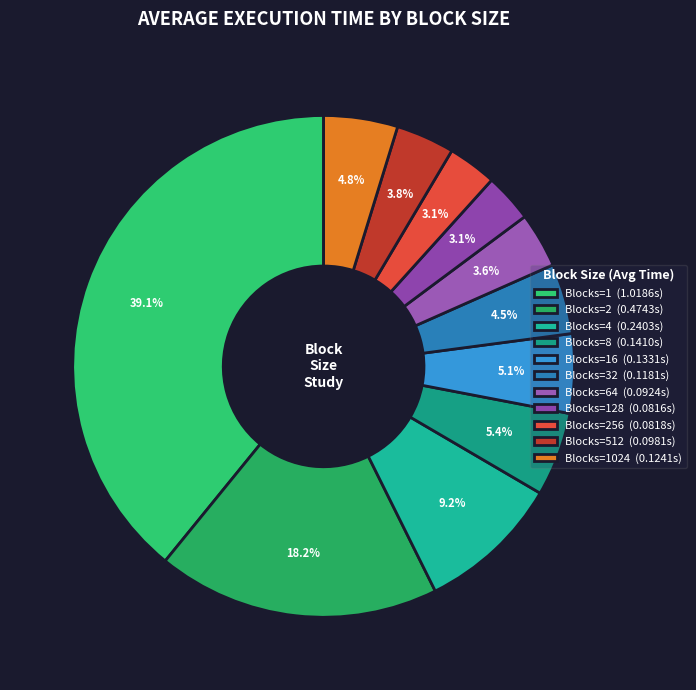

How many segments does this pie chart have?

11